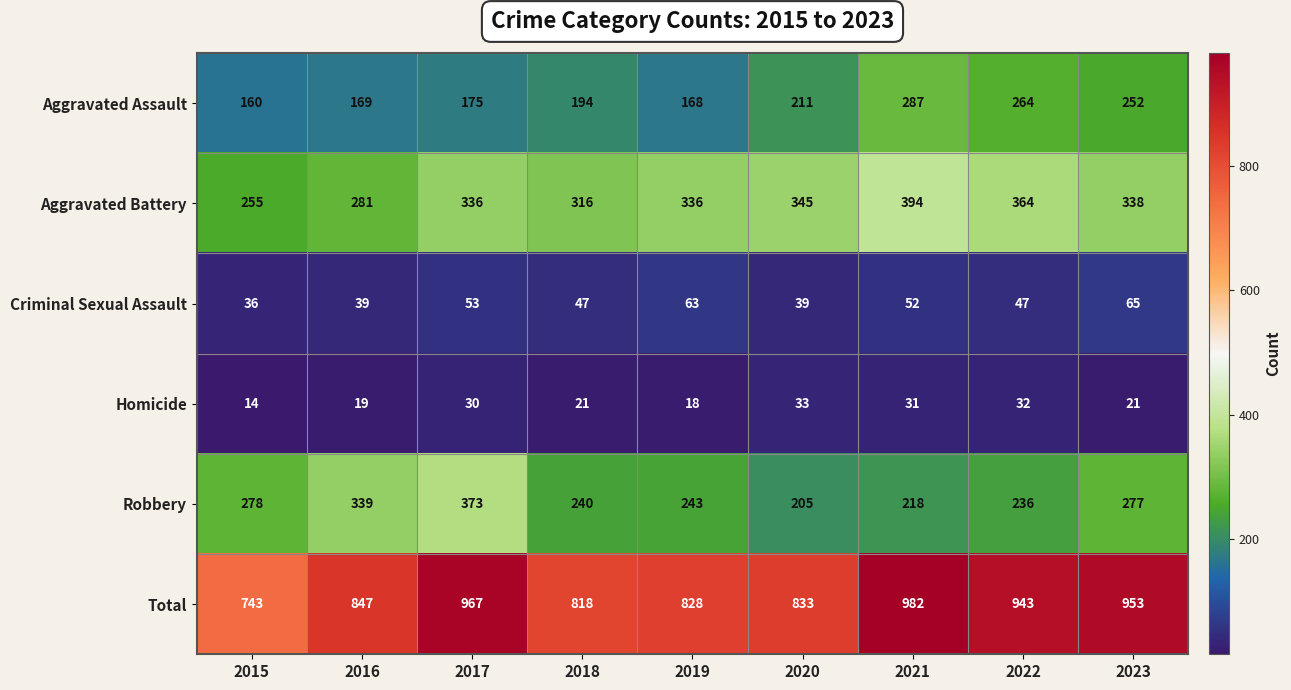

Which series has the widest spread of values?

Total